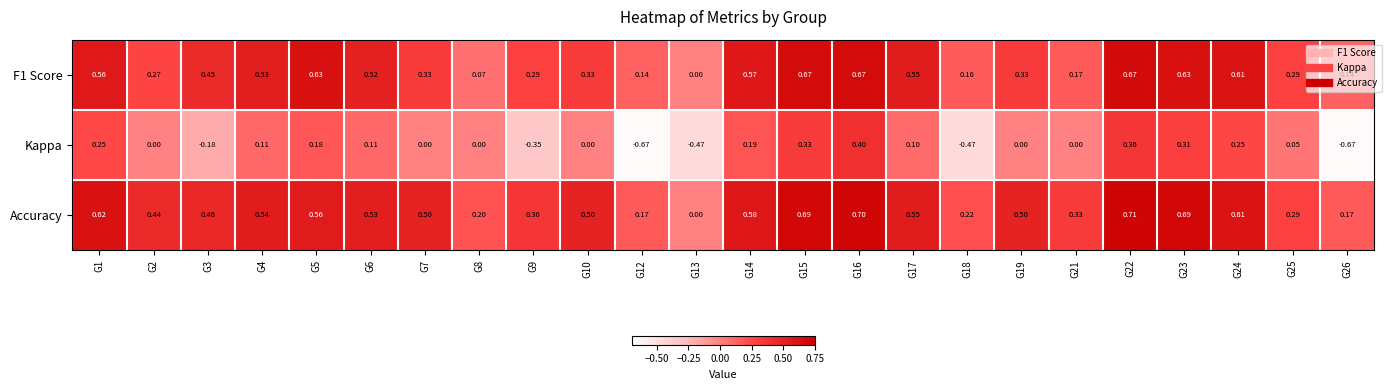

Which series has the widest spread of values?

Kappa